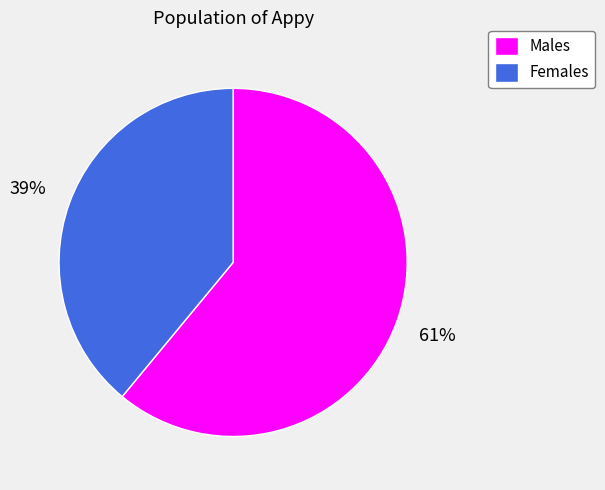

Approximately how many times larger is the value at Males compared to Females?

1.6